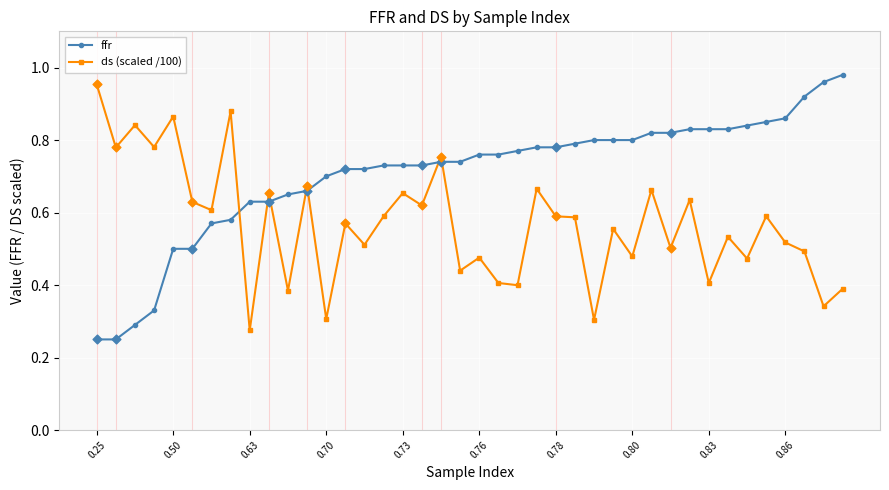

At how many categories does at least one series exceed 0?

40